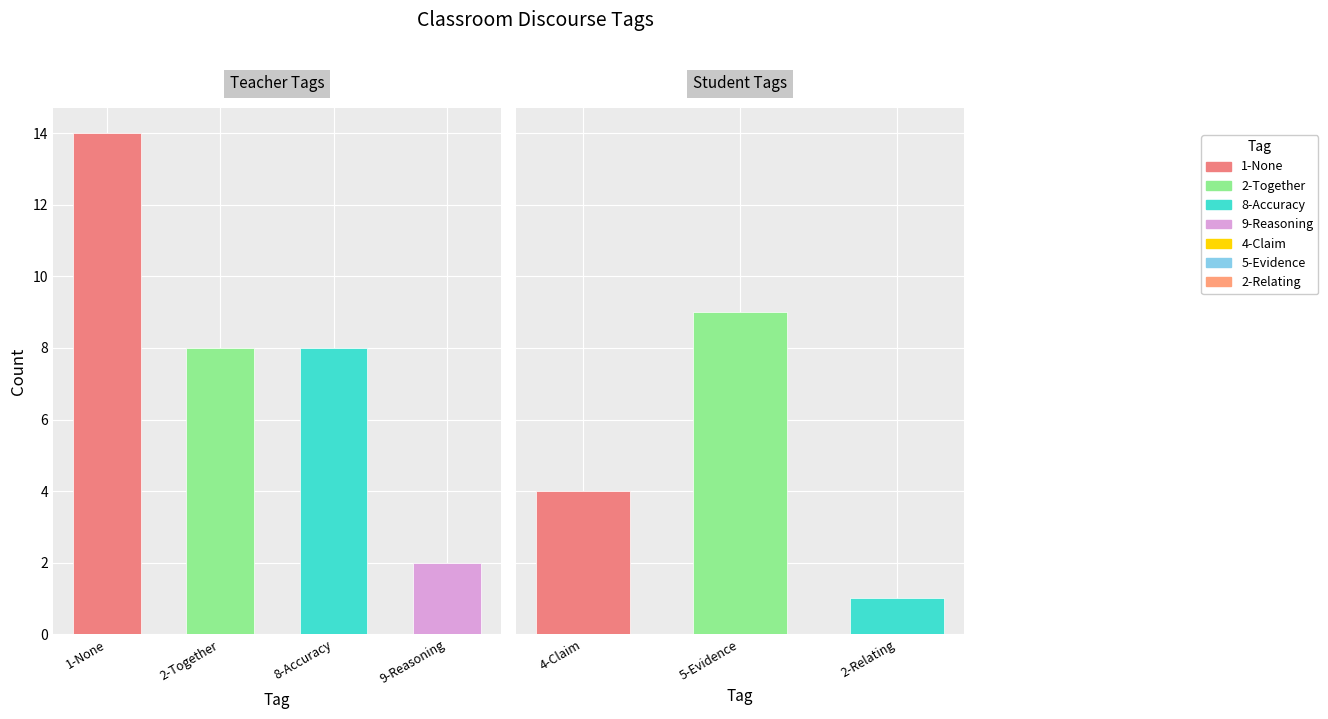

Are the bars grouped side by side (vs. stacked)?

Yes